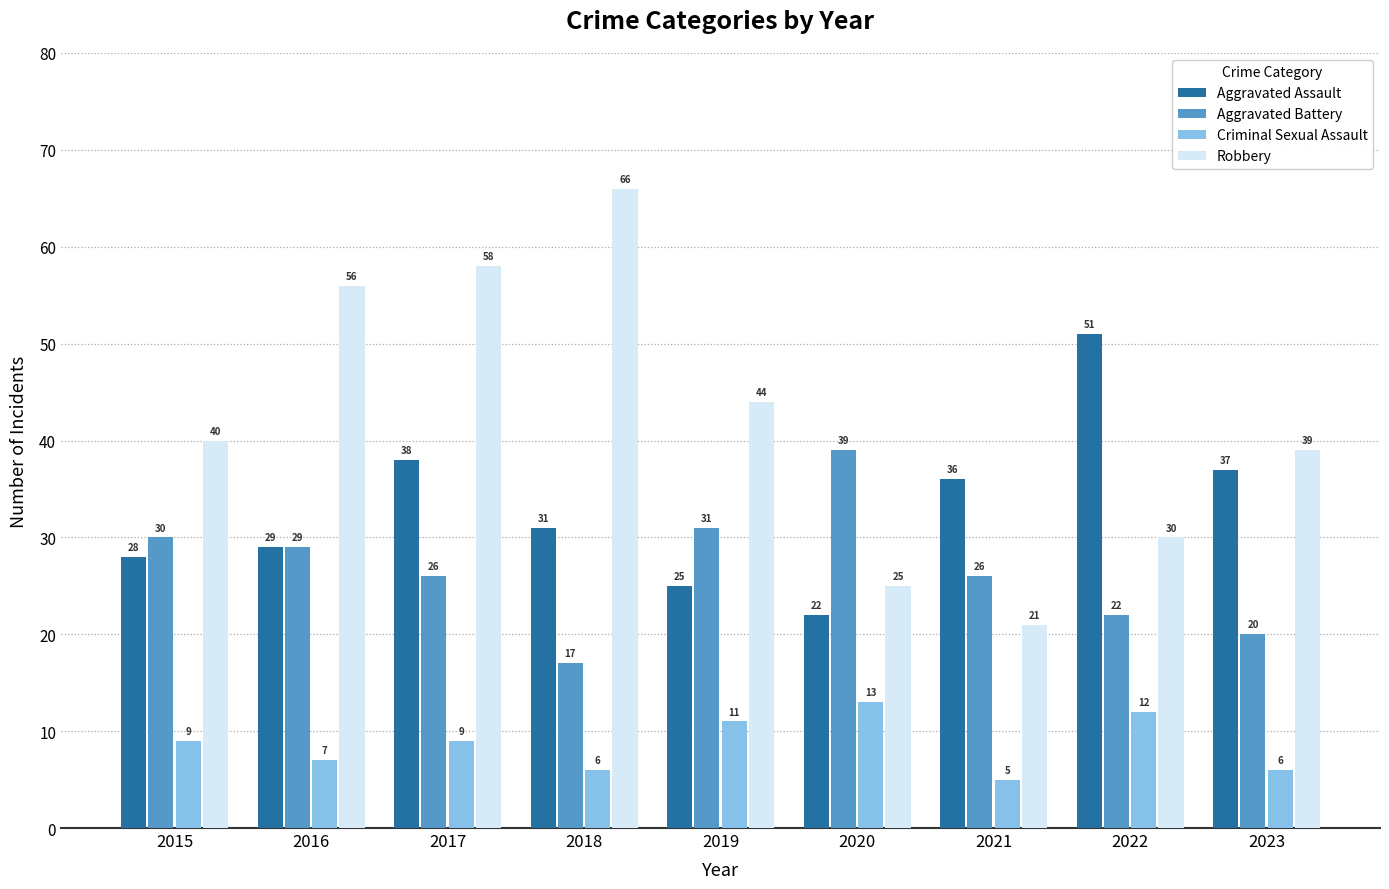

Is the value of Criminal Sexual Assault at 2016 greater than the value of Robbery at 2017?

No